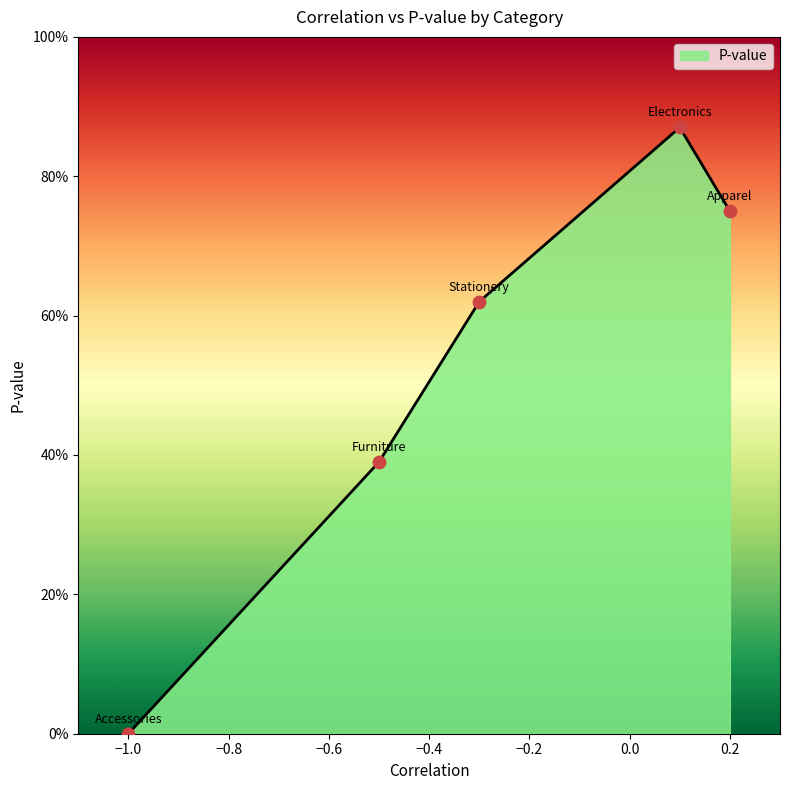

Is this an area chart (filled region under the line)?

Yes